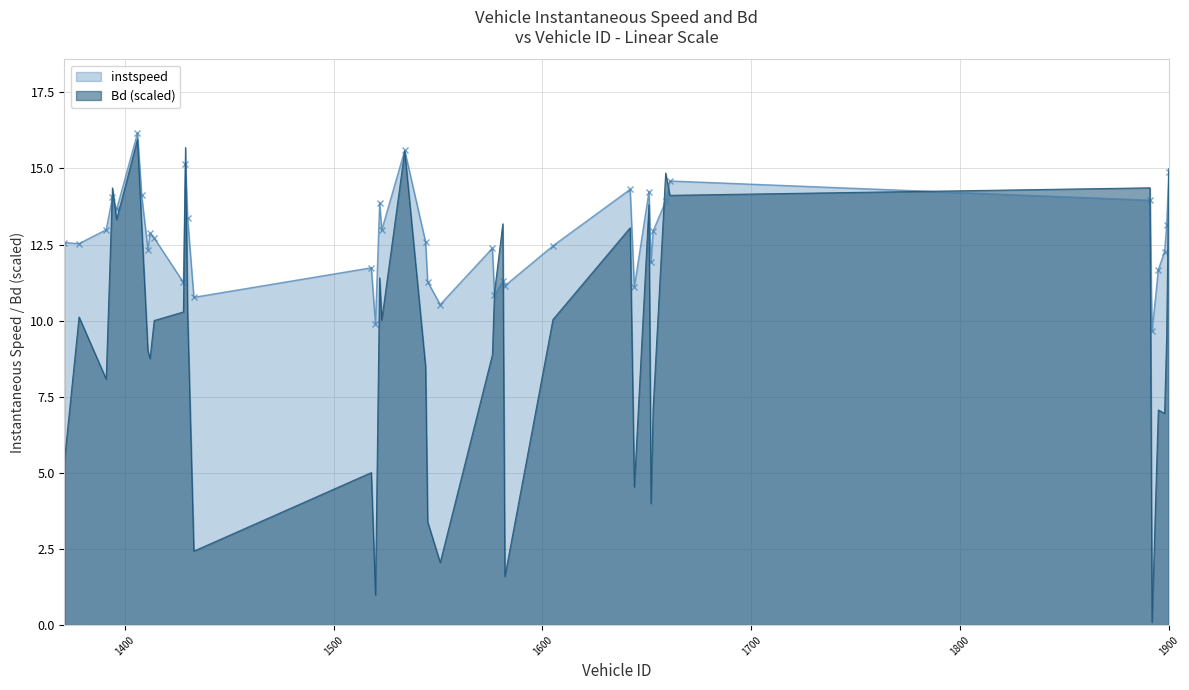

What value does the instspeed series have at 1551?

10.5